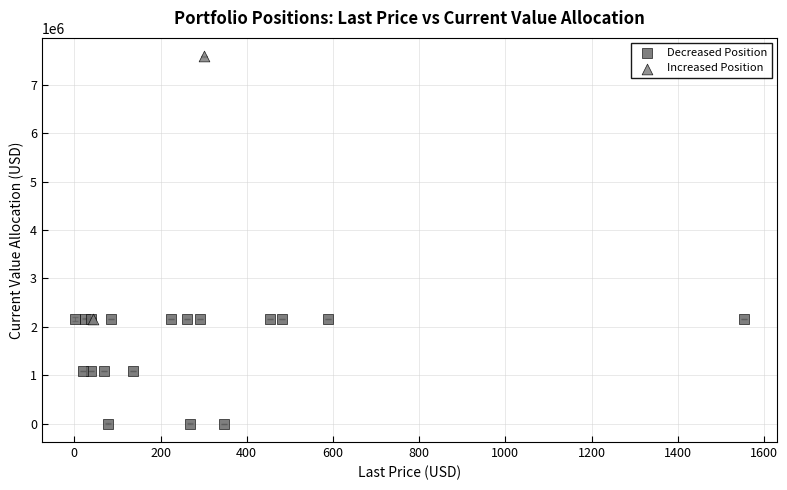

What are all the series names shown in the legend?

Decreased Position, Increased Position